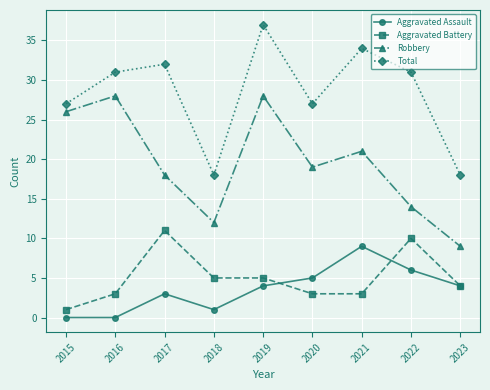

What is the total value across all series at 2023?

35